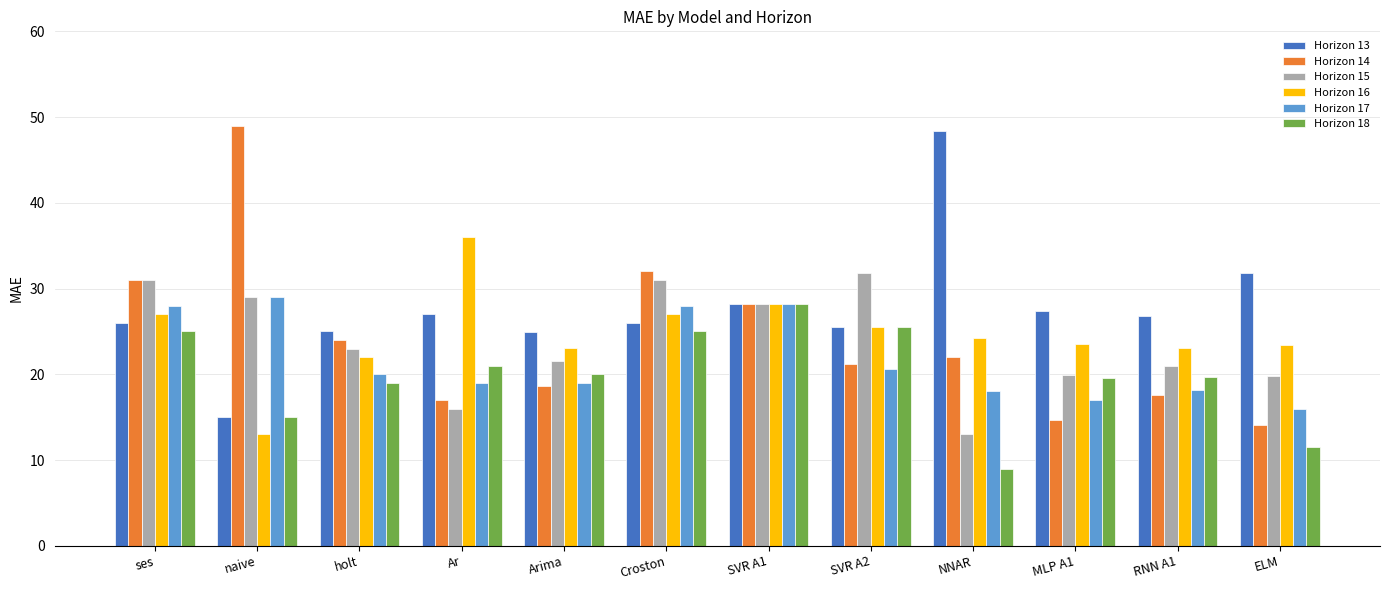

What is the maximum value shown in the chart?

49.0